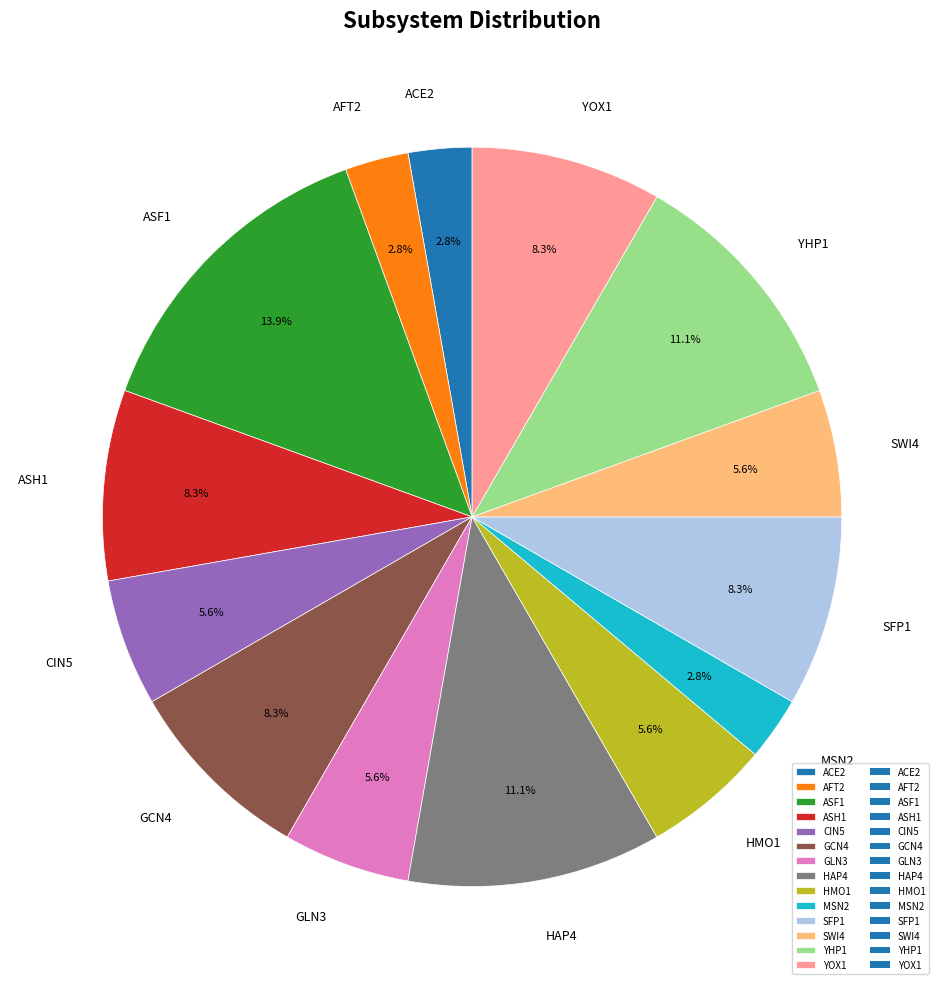

Which slice is the largest?

ASF1